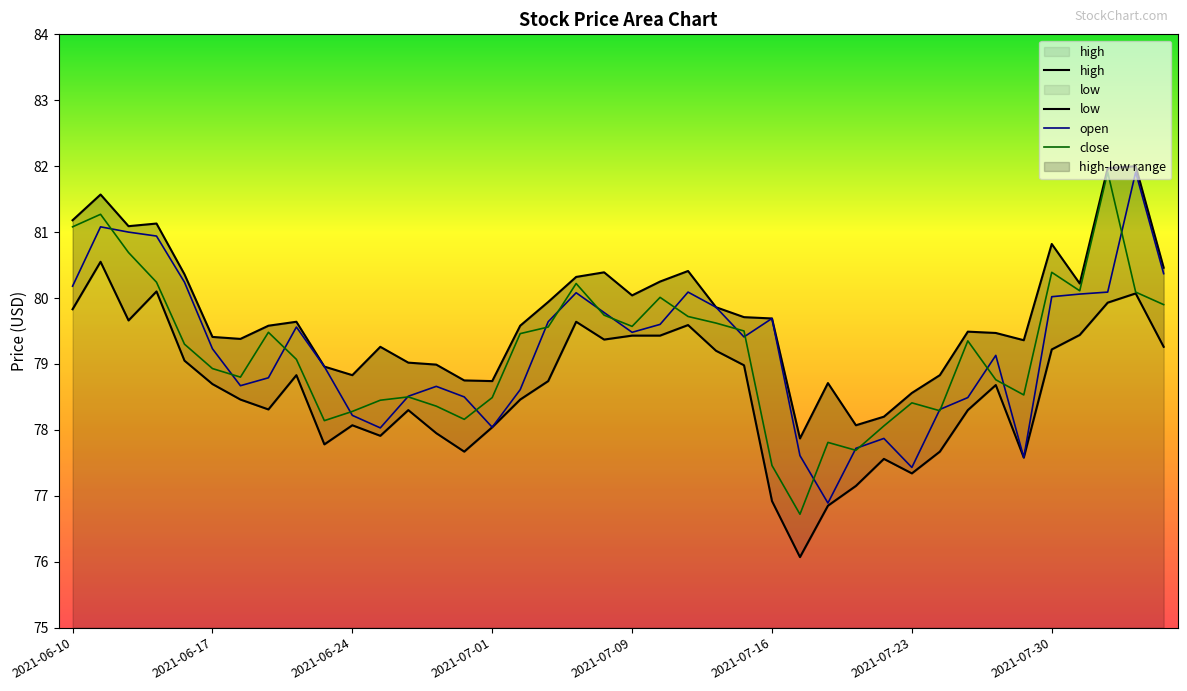

What is the sum of the low values at 2021-06-11 and 2021-07-28?

159.2